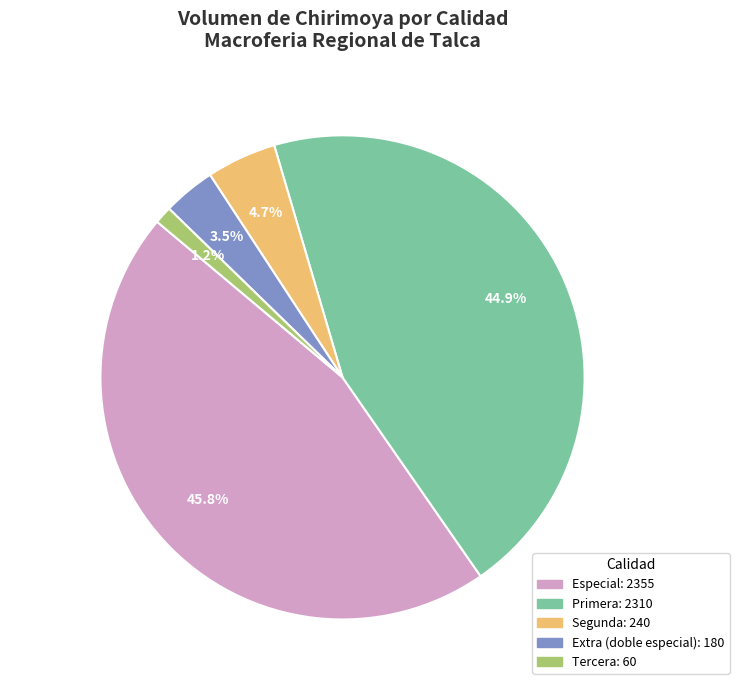

The Primera slice represents 58% of the pie. True or false?

False